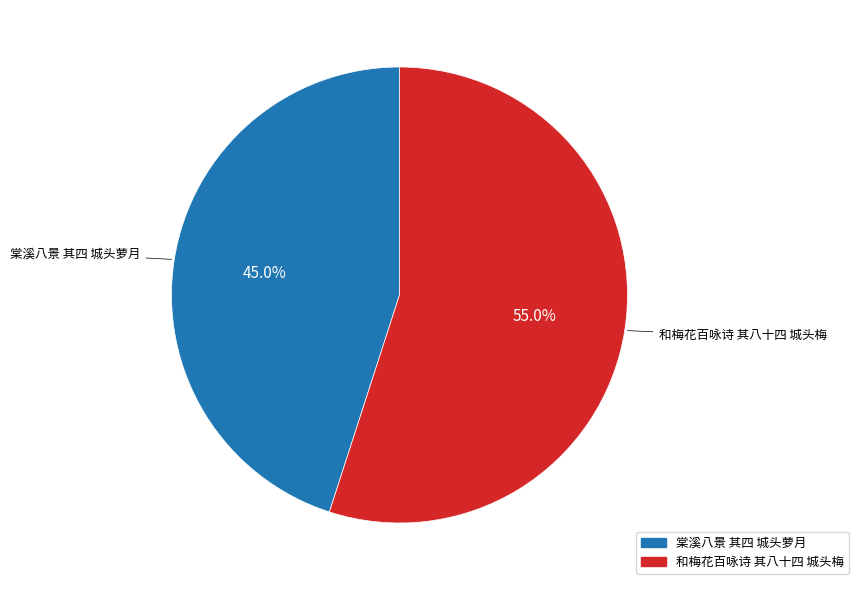

The 棠溪八景 其四 城头萝月 slice represents 38% of the pie. True or false?

False